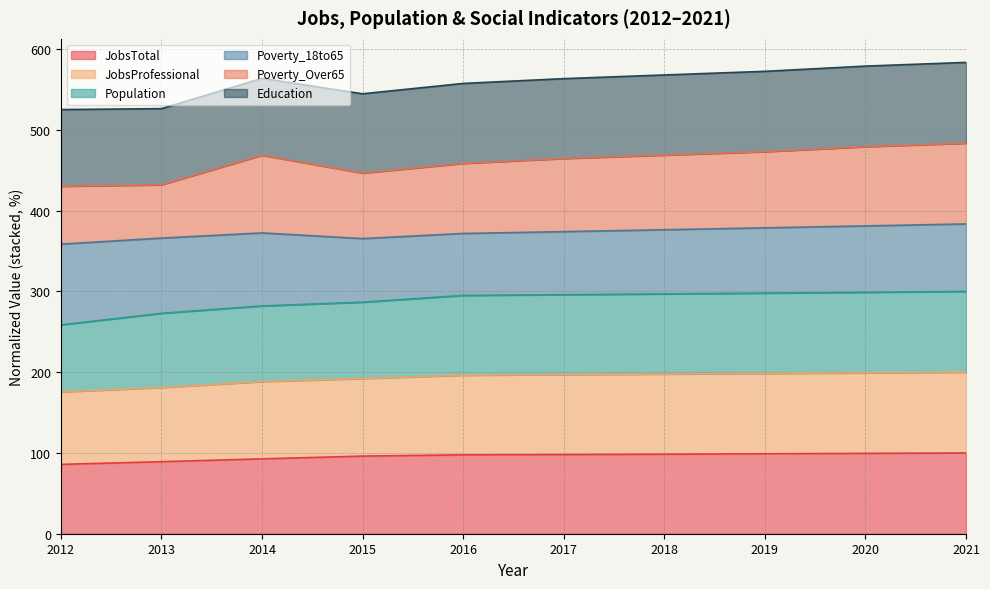

How many categories are shown in the chart?

10